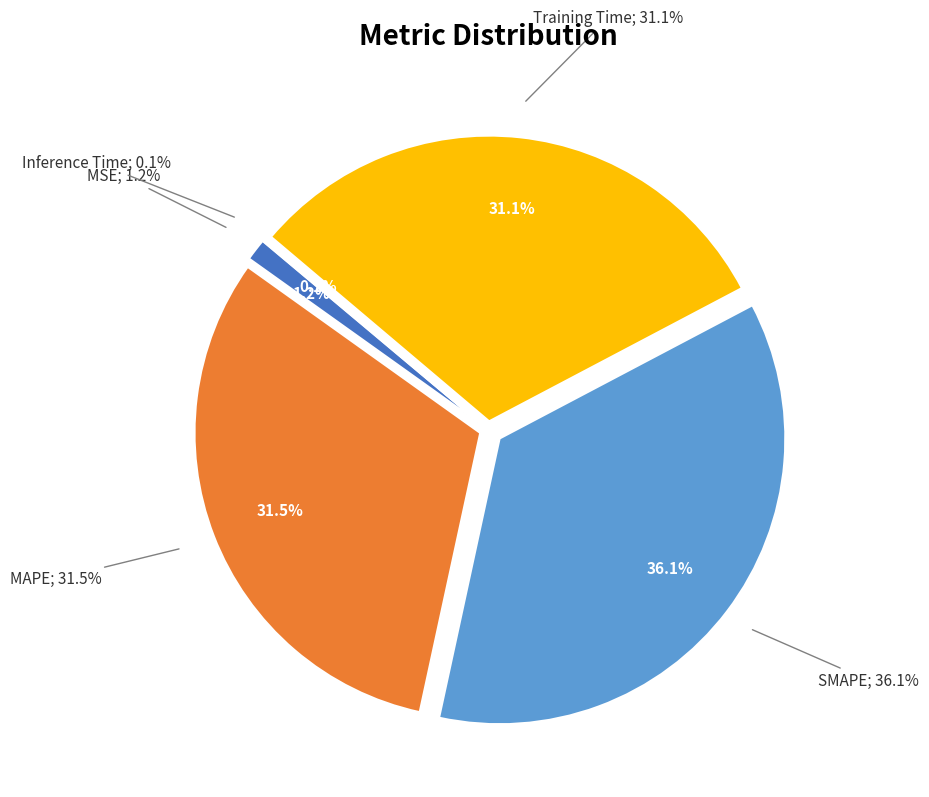

What is the smallest slice in the pie chart?

Inference Time